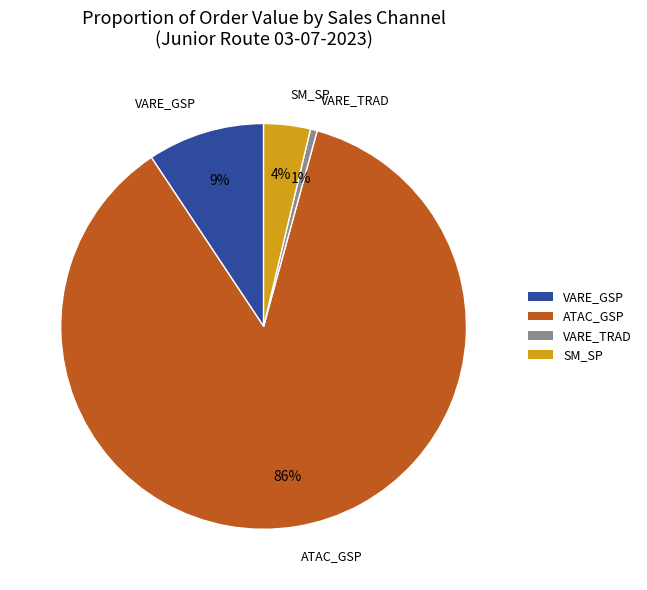

To the nearest percent, what is the average slice percentage?

25%